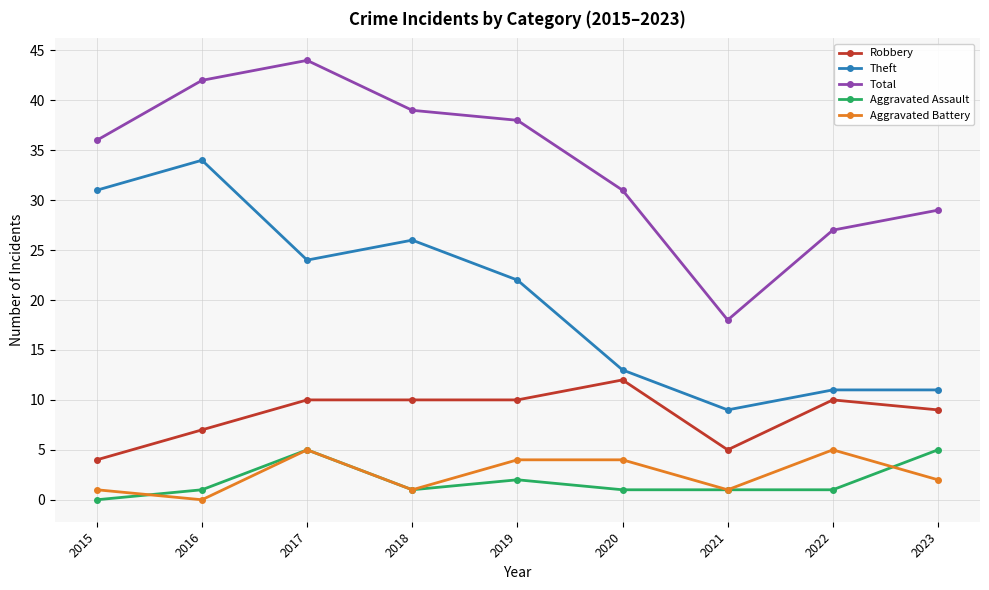

How many lines are shown in the chart?

5